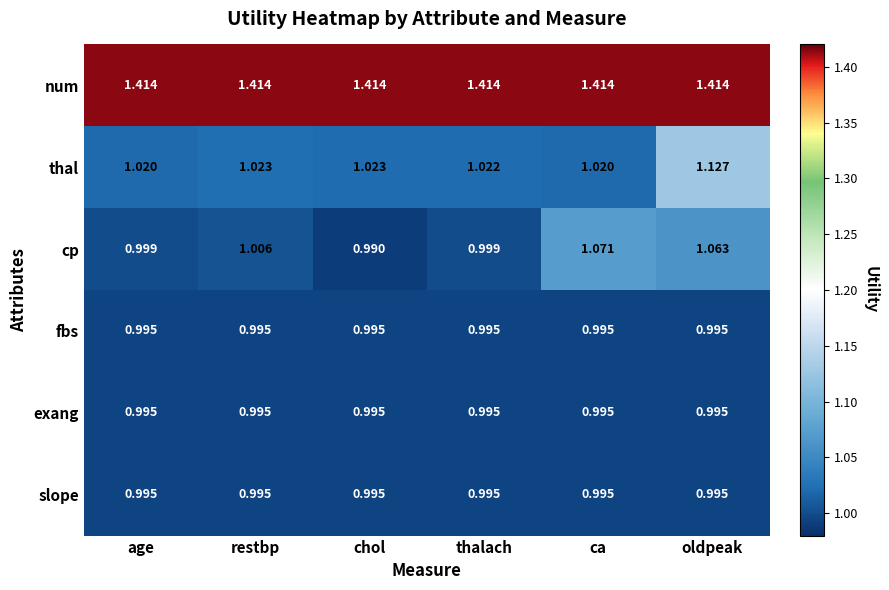

Between age and restbp, which series saw the biggest shift?

cp